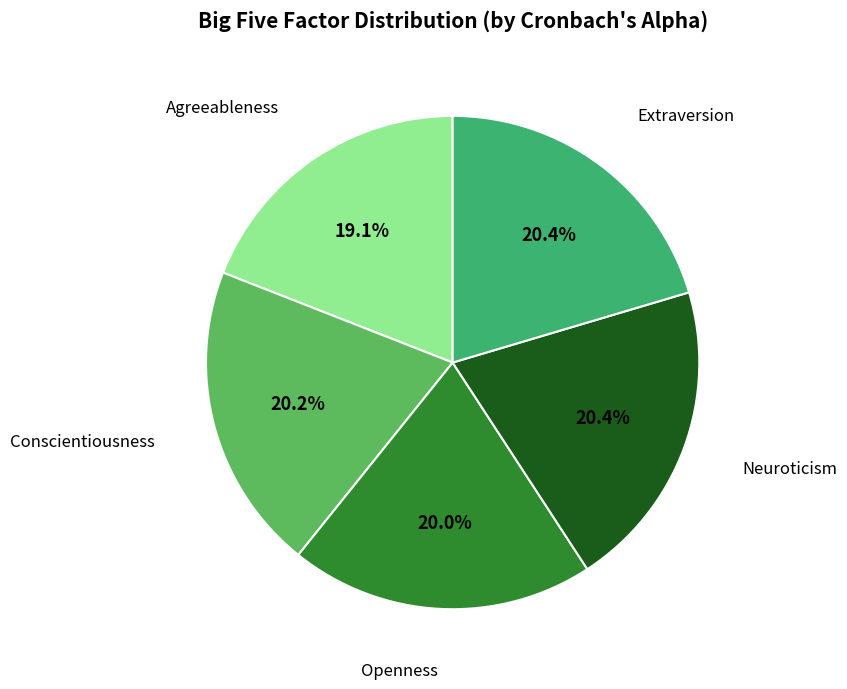

How many segments does this pie chart have?

5